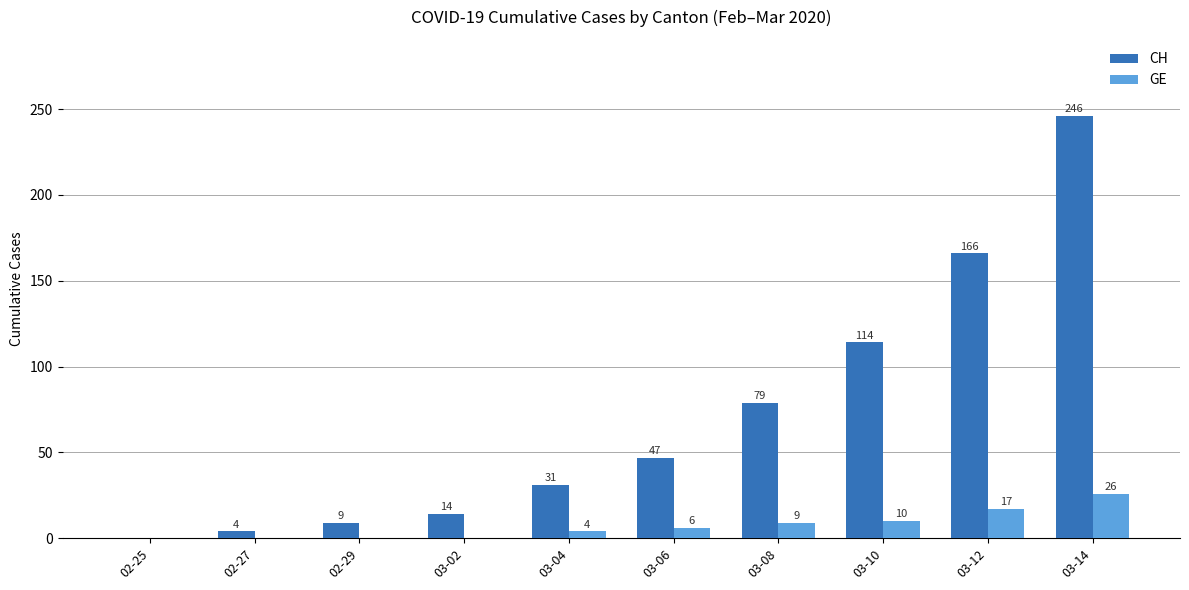

At which label does GE reach its peak?

03-14